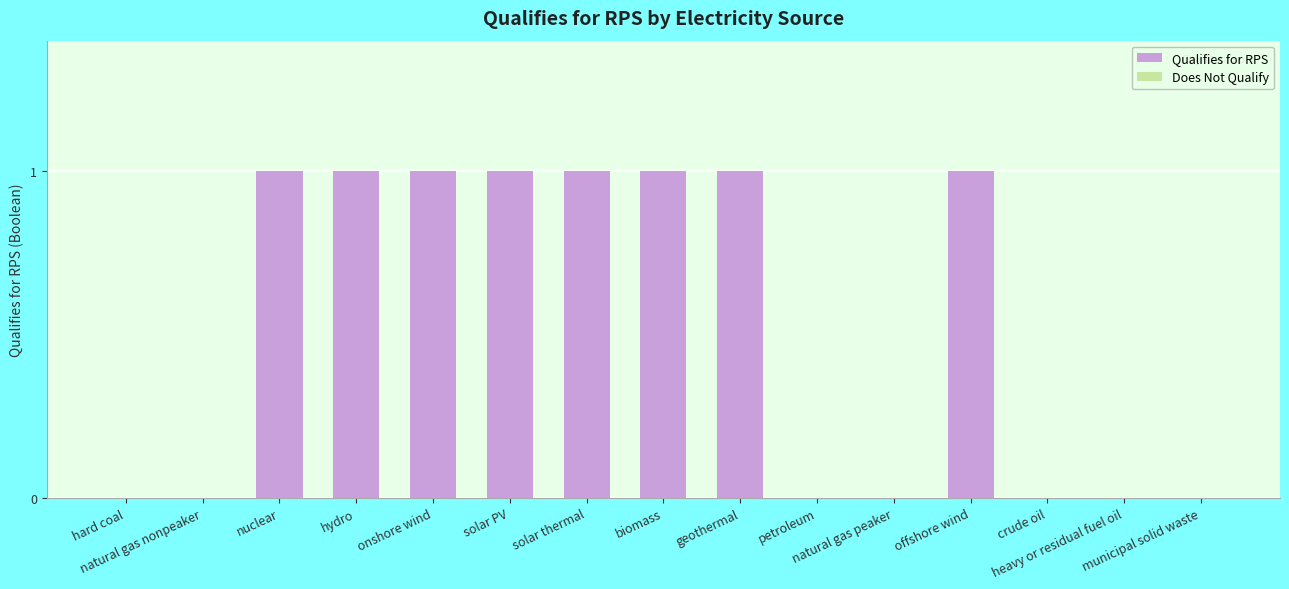

Does the chart contain stacked bars?

No